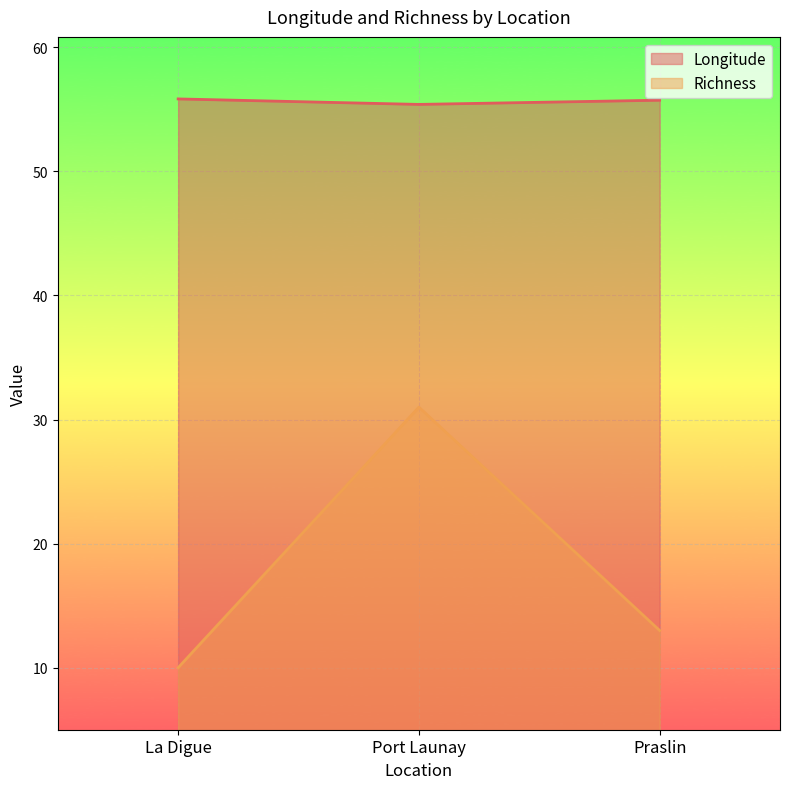

What is the smallest value displayed?

10.0